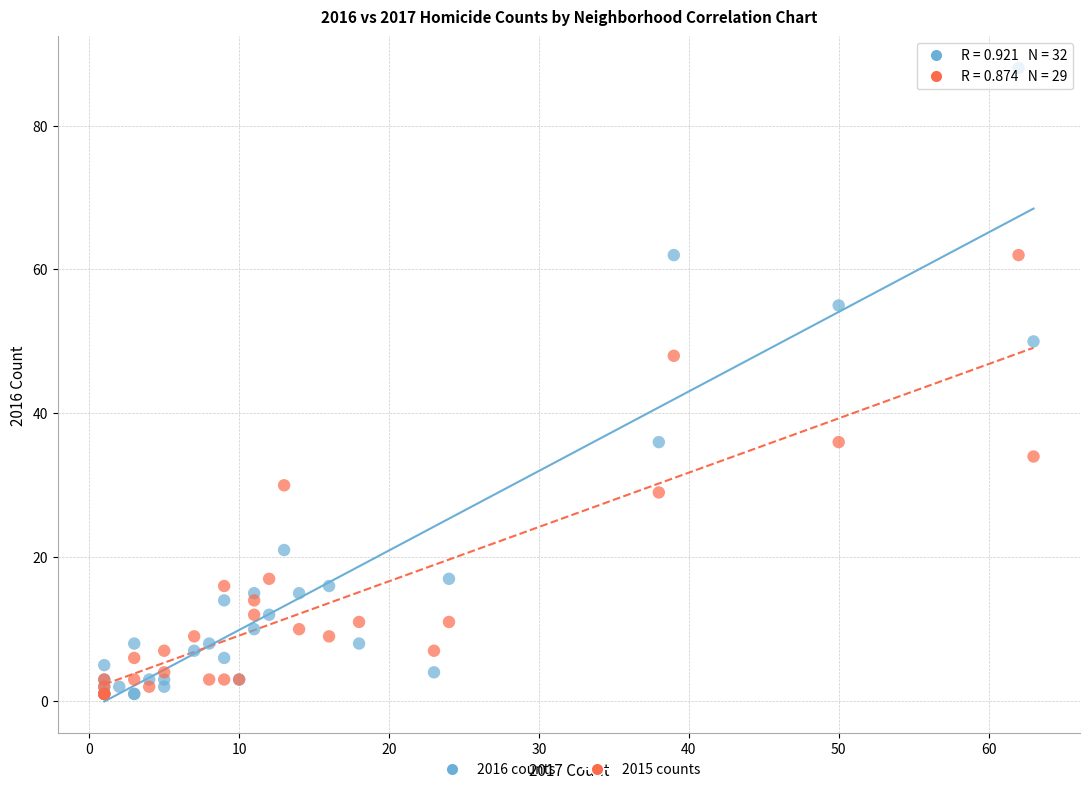

Which series contains the highest Y value?

2016 counts